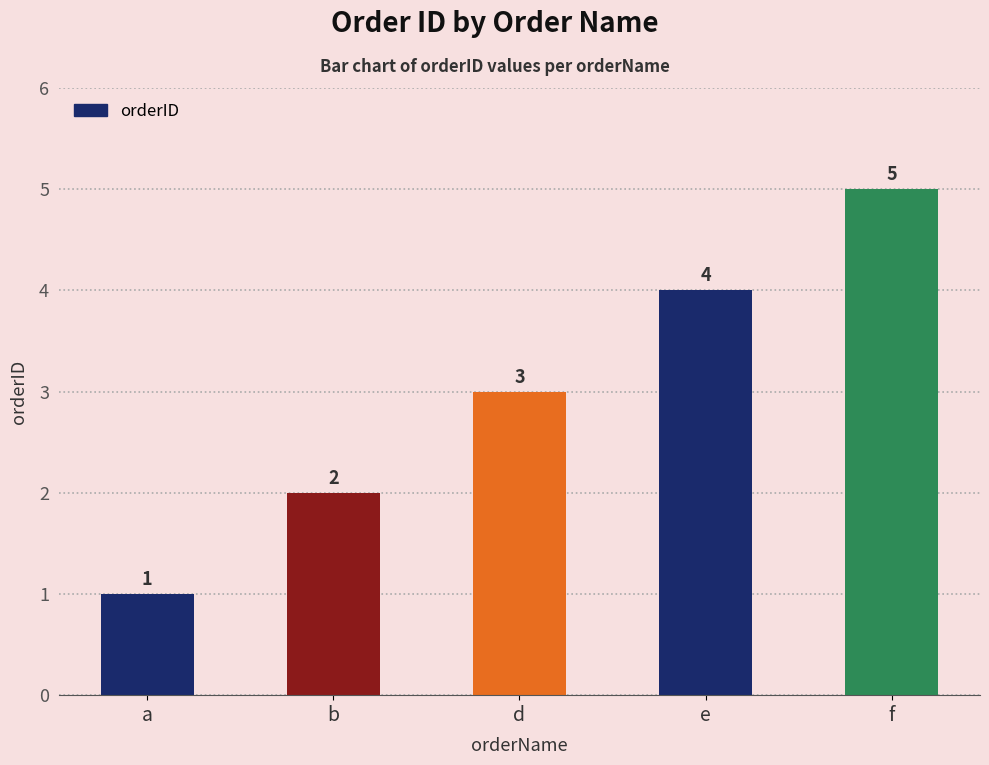

What is the greatest value displayed?

5